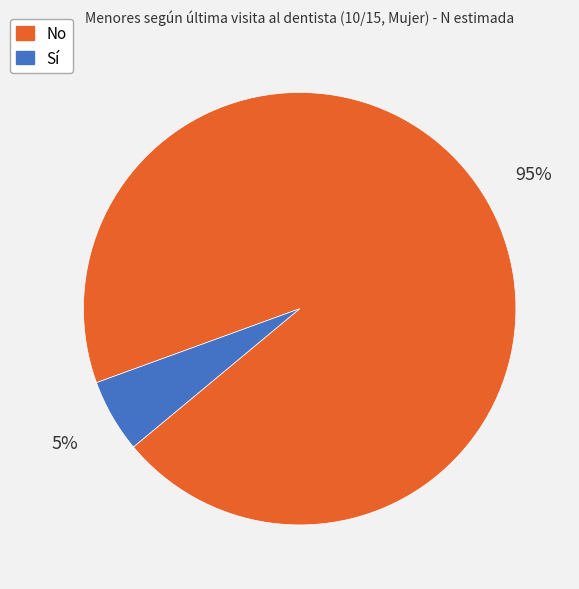

How many segments does this pie chart have?

2